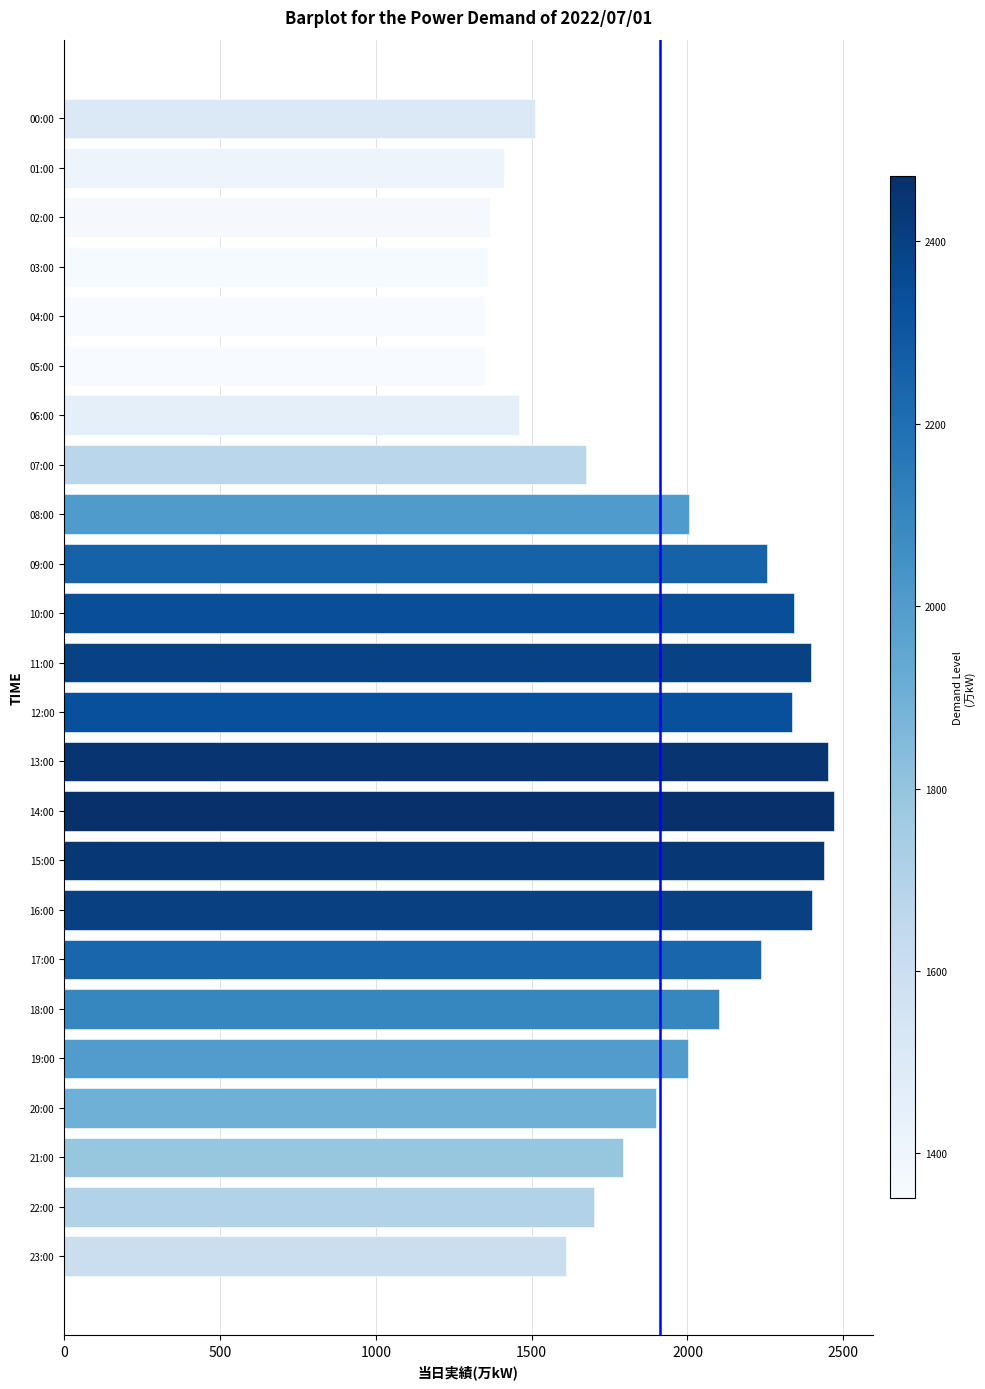

The value at 10:00 is 1448. True or false?

False